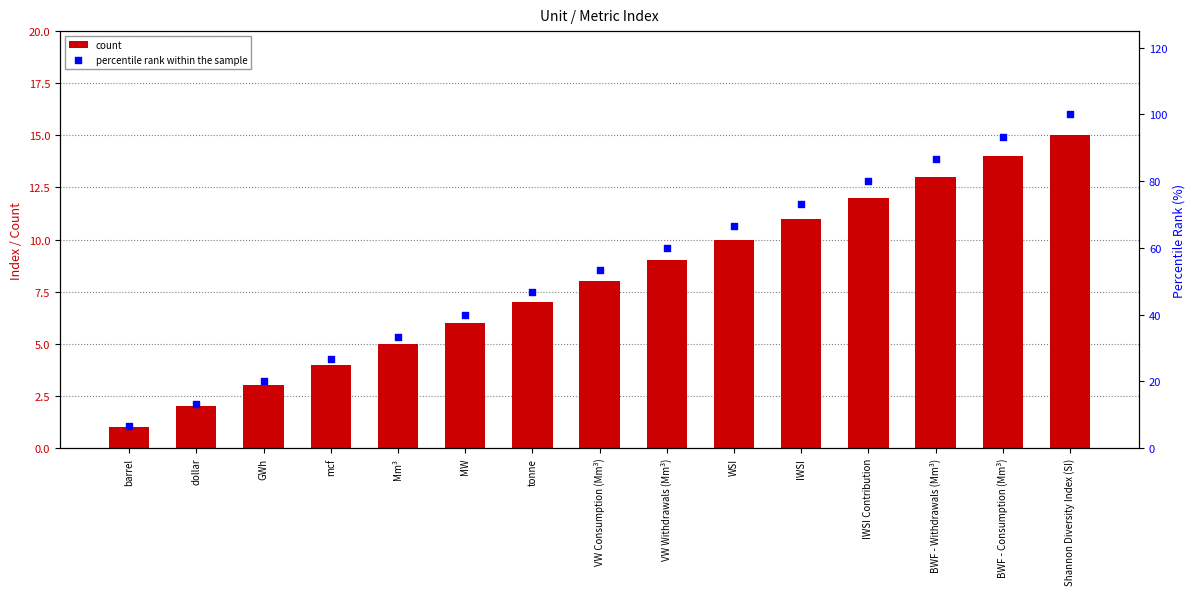

Which series contains the highest Y value?

percentile rank within the sample